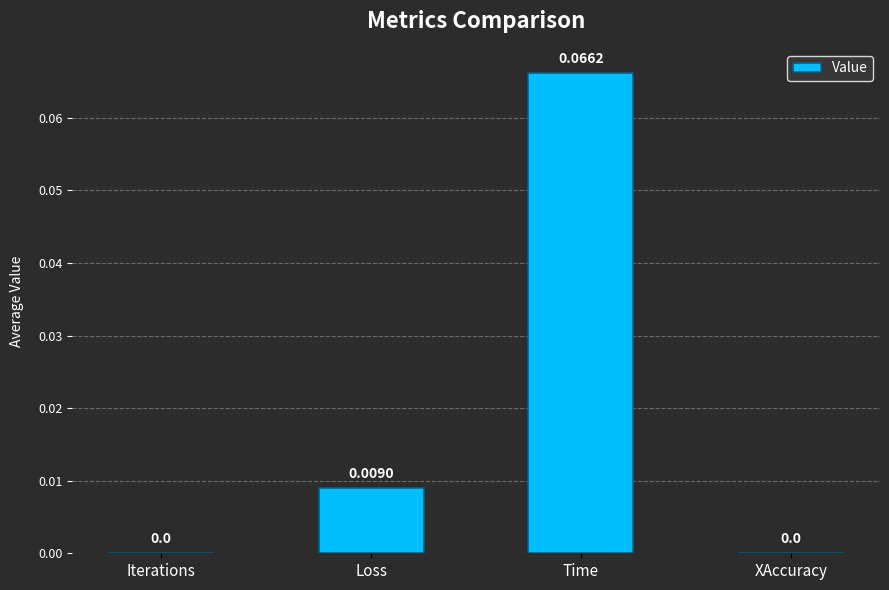

What is the change in value from Iterations to Time?

+0.1